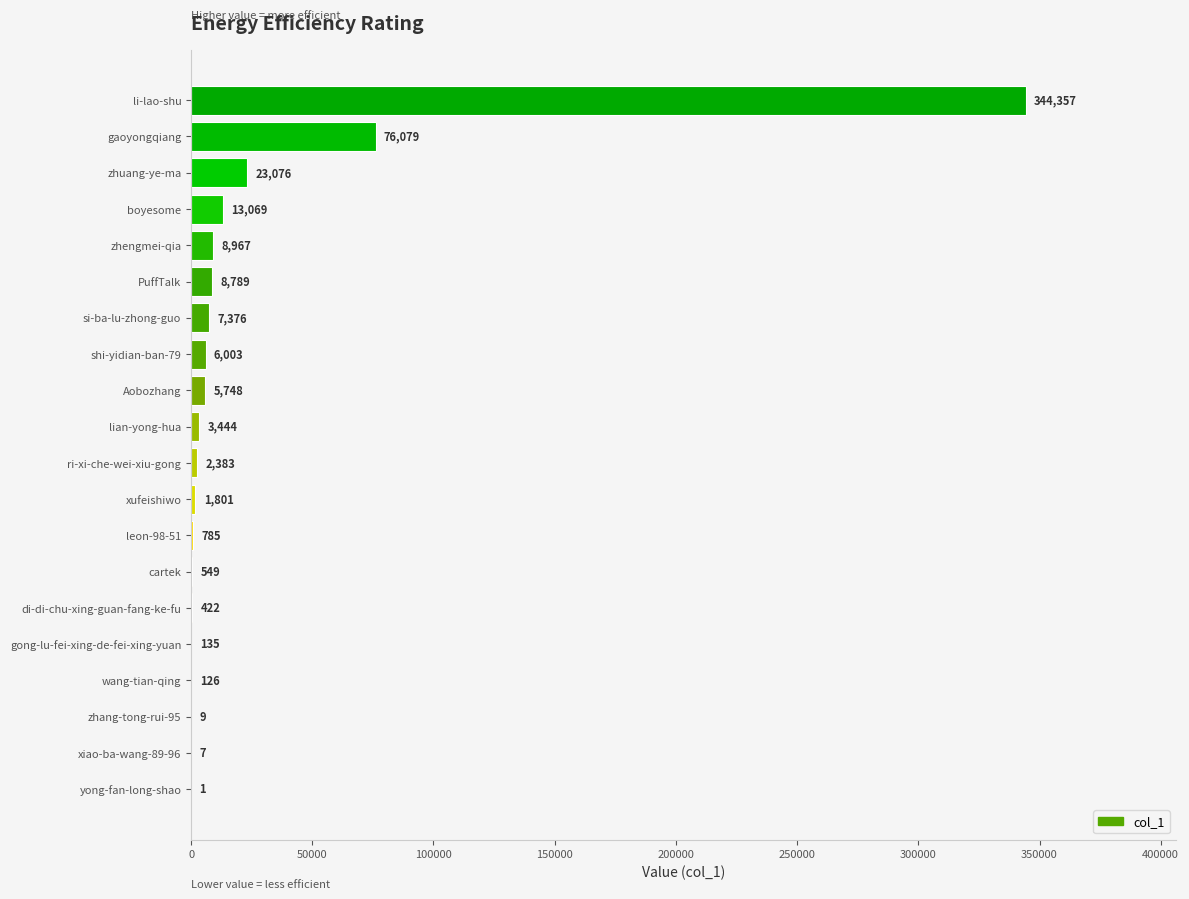

Reading bottom to top, transcribe all the data shown in this chart.

yong-fan-long-shao=1	xiao-ba-wang-89-96=7	zhang-tong-rui-95=9	wang-tian-qing=126	gong-lu-fei-xing-de-fei-xing-yuan=135	di-di-chu-xing-guan-fang-ke-fu=422	cartek=549	leon-98-51=785	xufeishiwo=1801	ri-xi-che-wei-xiu-gong=2383	lian-yong-hua=3444	Aobozhang=5748	shi-yidian-ban-79=6003	si-ba-lu-zhong-guo=7376	PuffTalk=8789	zhengmei-qia=8967	boyesome=13069	zhuang-ye-ma=23076	gaoyongqiang=76079	li-lao-shu=344357